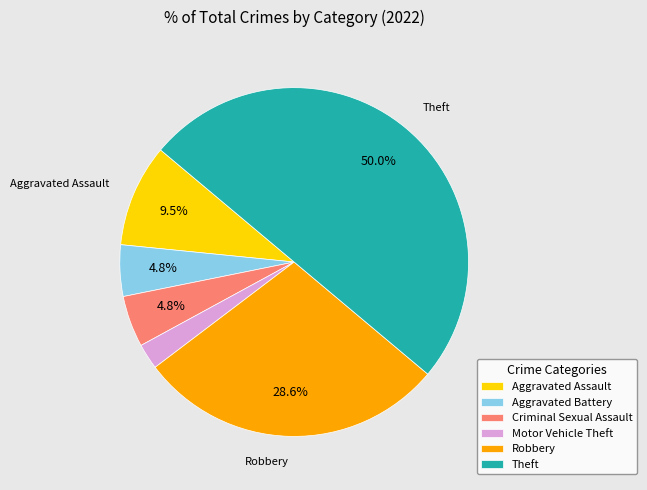

To the nearest percent, what percentage of the pie is Robbery?

29%